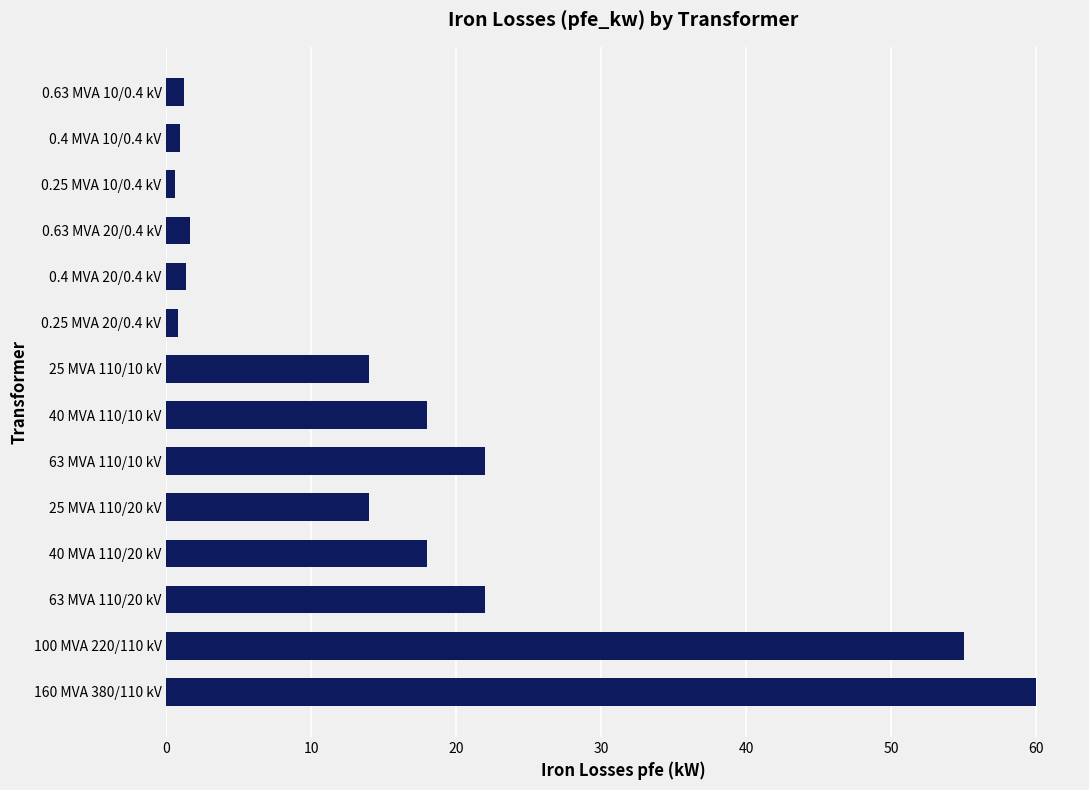

How many series are shown in this chart?

1